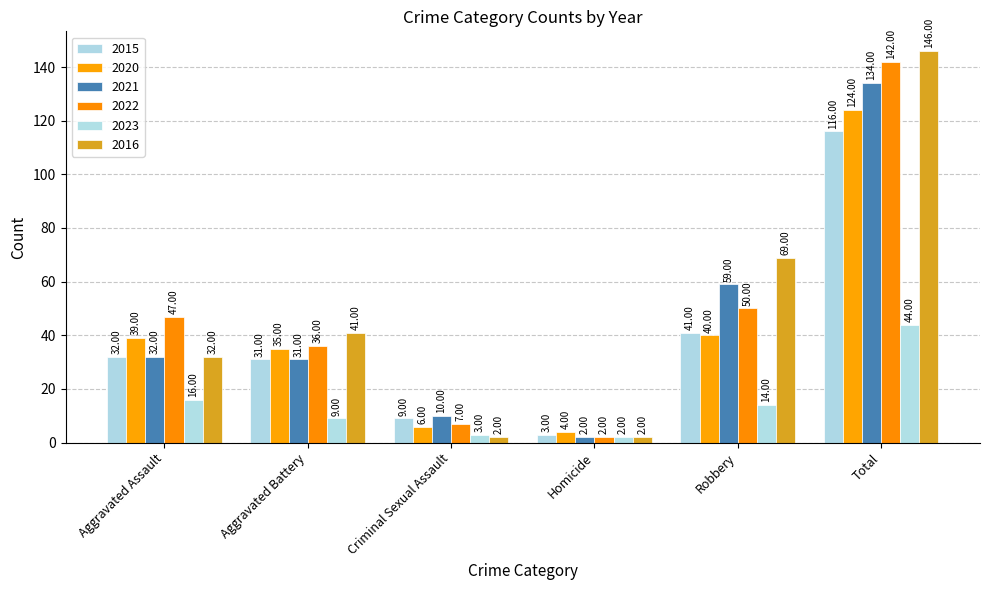

How many categories are shown in the chart?

6